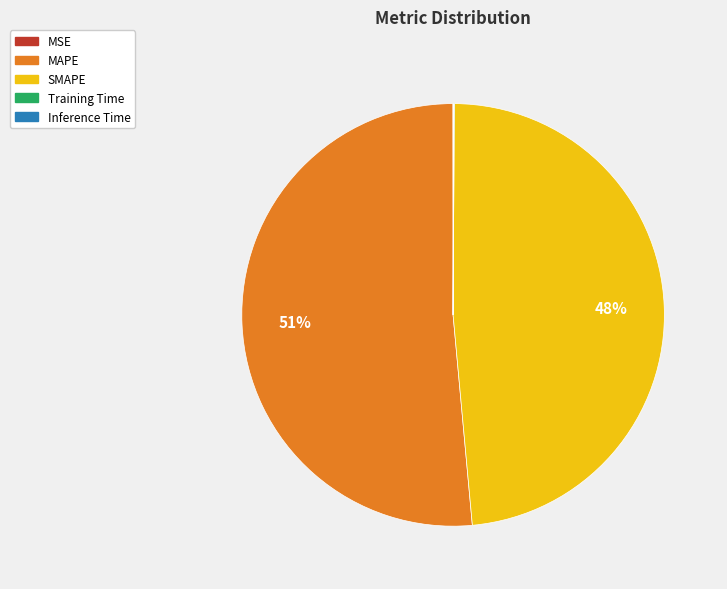

Does MAPE represent more than half of the total?

Yes